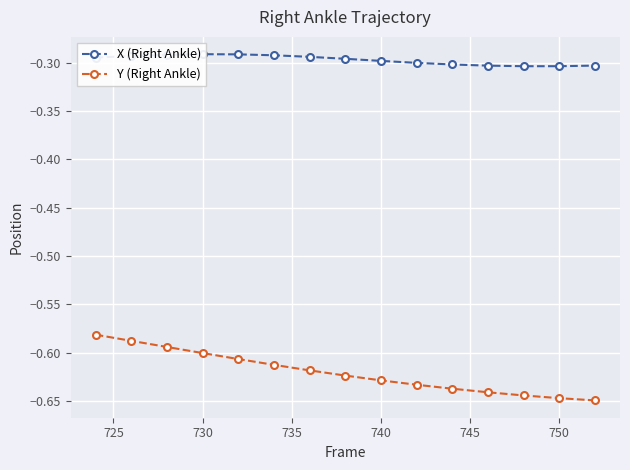

Reading left to right, list all the values displayed in this chart.

X (Right Ankle): -0.3	-0.3	-0.3	-0.3	-0.3	-0.3	-0.3	-0.3	-0.3	-0.3	-0.3	-0.3	-0.3	-0.3	-0.3
Y (Right Ankle): -0.6	-0.6	-0.6	-0.6	-0.6	-0.6	-0.6	-0.6	-0.6	-0.6	-0.6	-0.6	-0.6	-0.6	-0.6